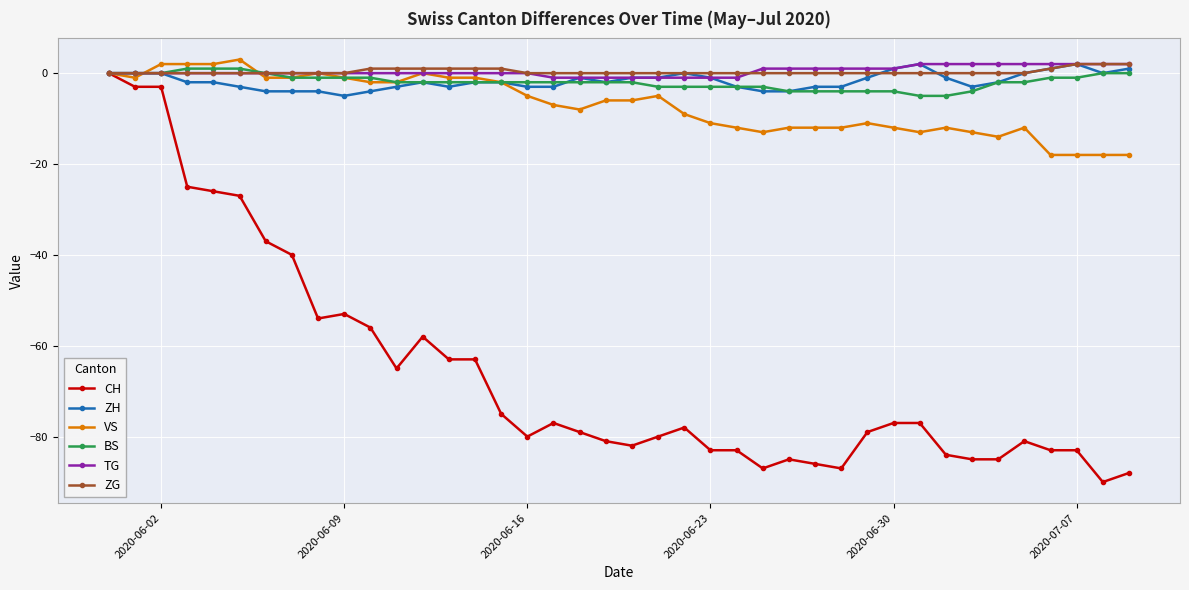

What is the highest value of the TG series?

2